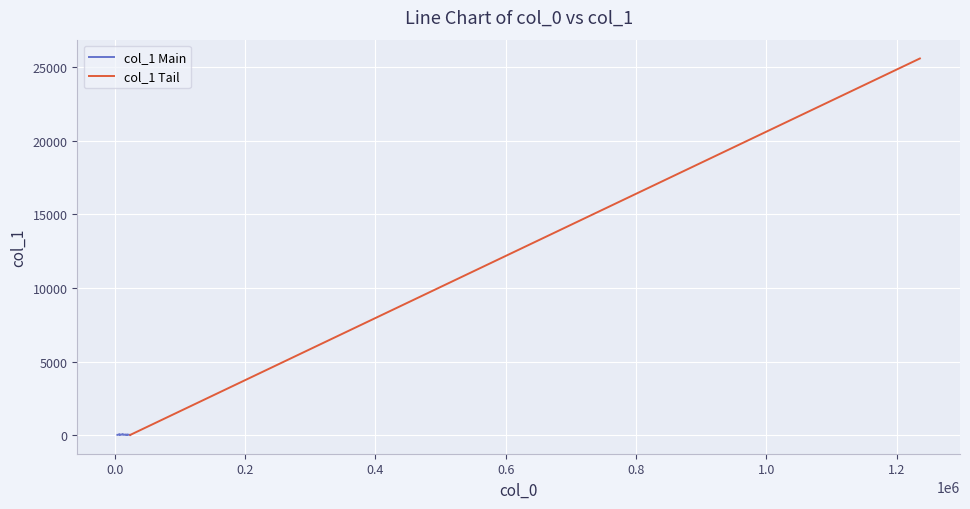

True or false: the data shows 21.1 at 5.

False